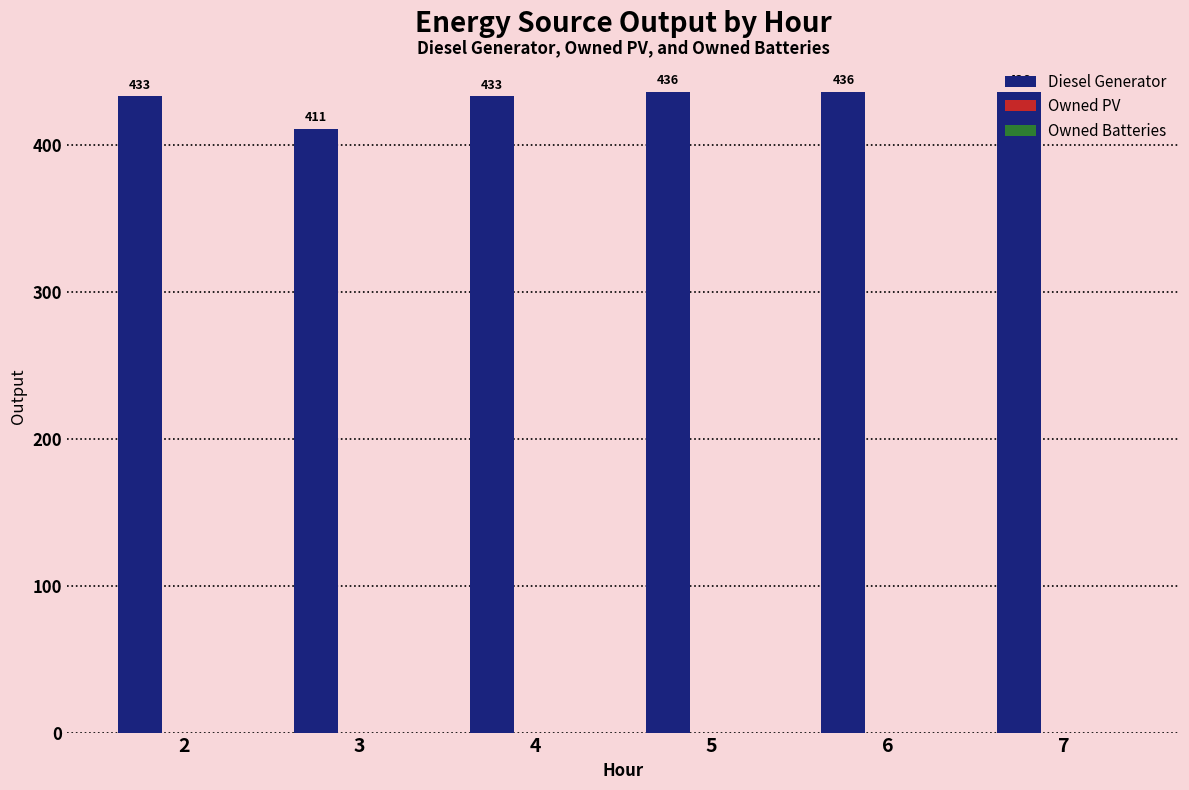

What is the sum of all values?

2585